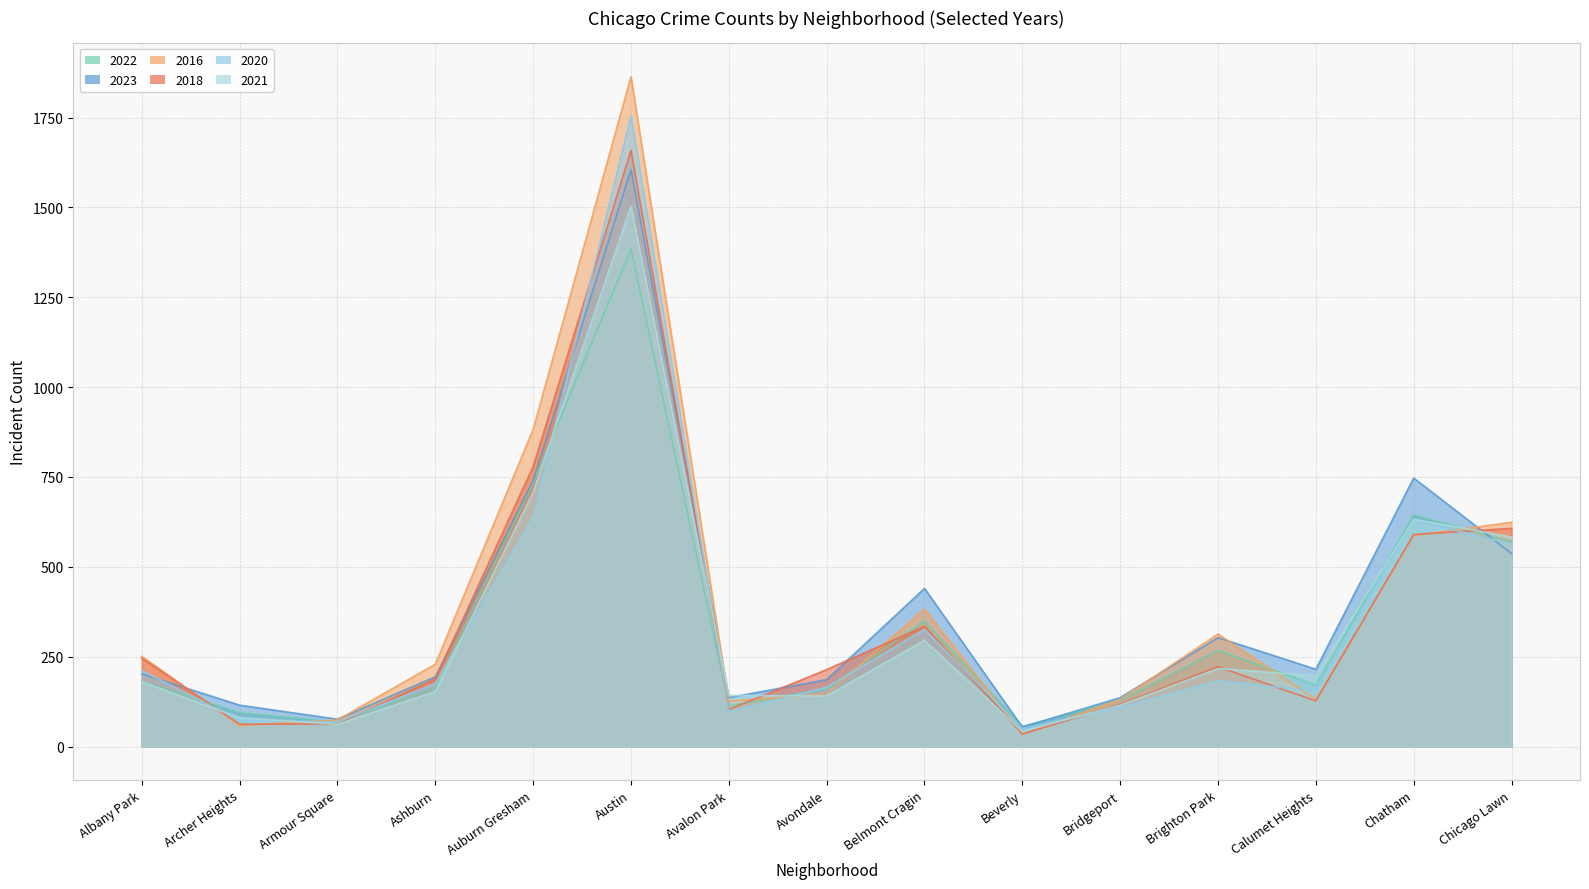

What value does the 2021 series have at Bridgeport, to the nearest 50?

100